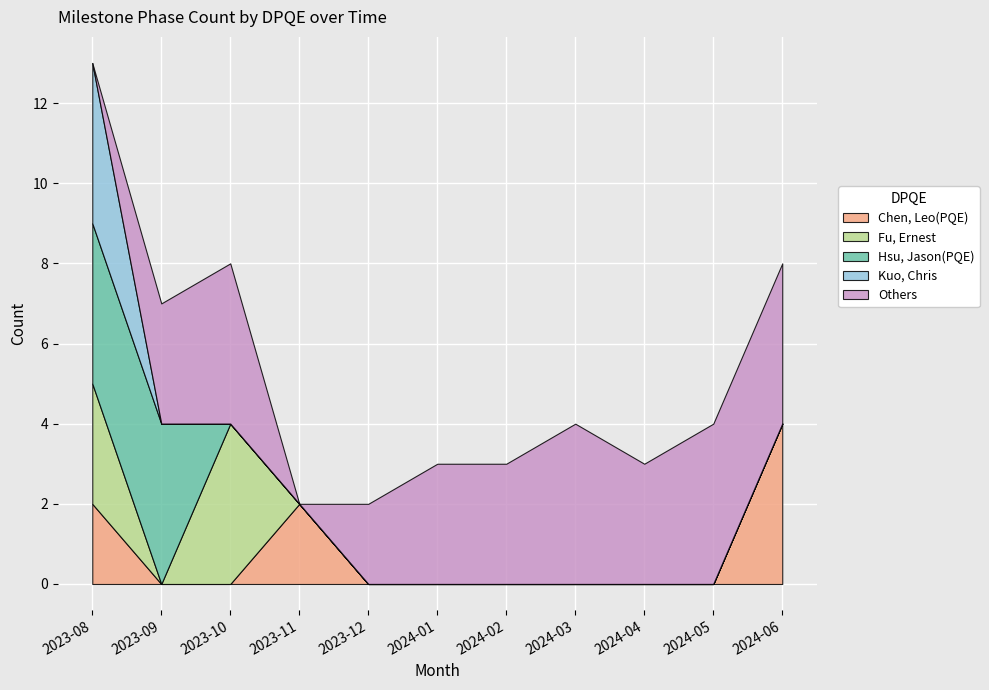

What is the average value of the Hsu, Jason(PQE) series?

1